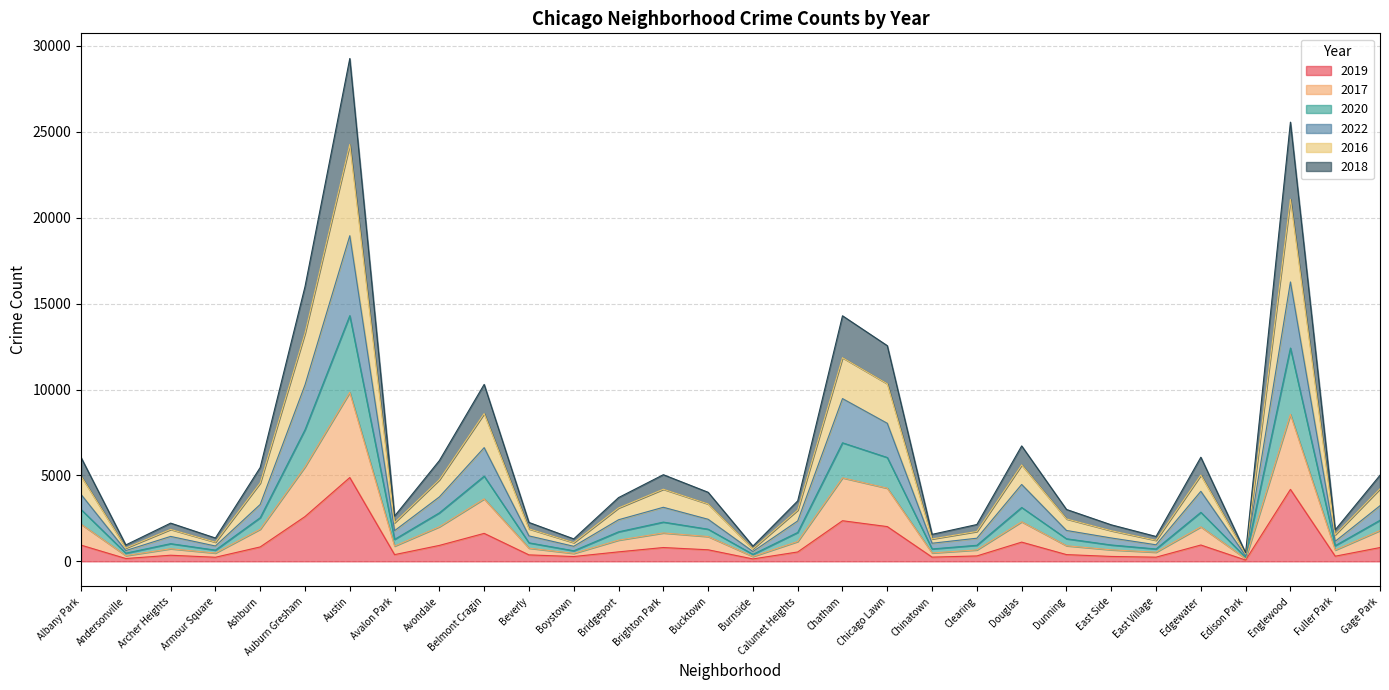

True or false: 2017 and 2022 cross at least once.

False